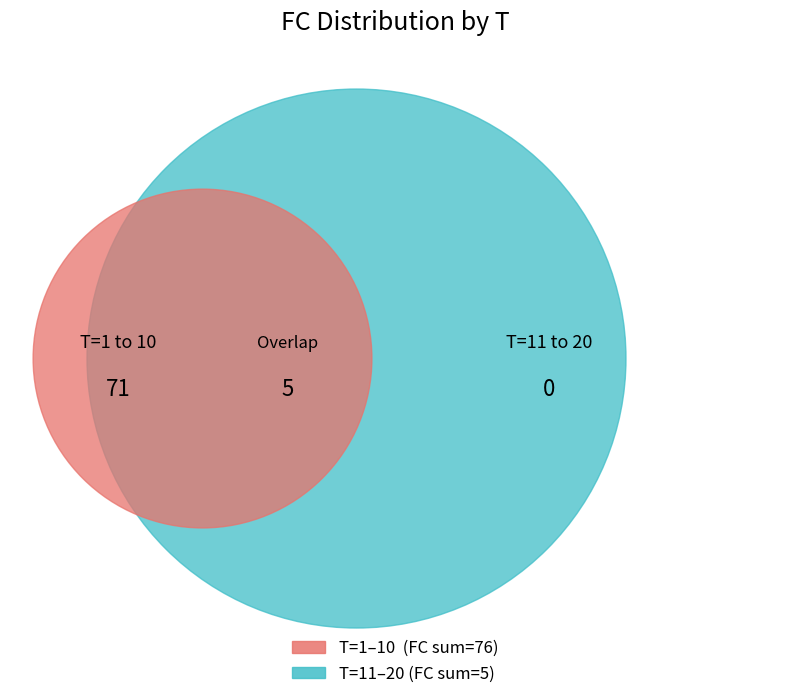

The 8 slice represents 2% of the pie. True or false?

False